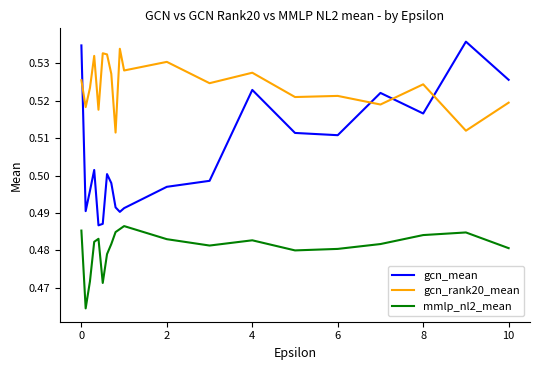

How many times do gcn_rank20_mean and gcn_mean cross each other?

4